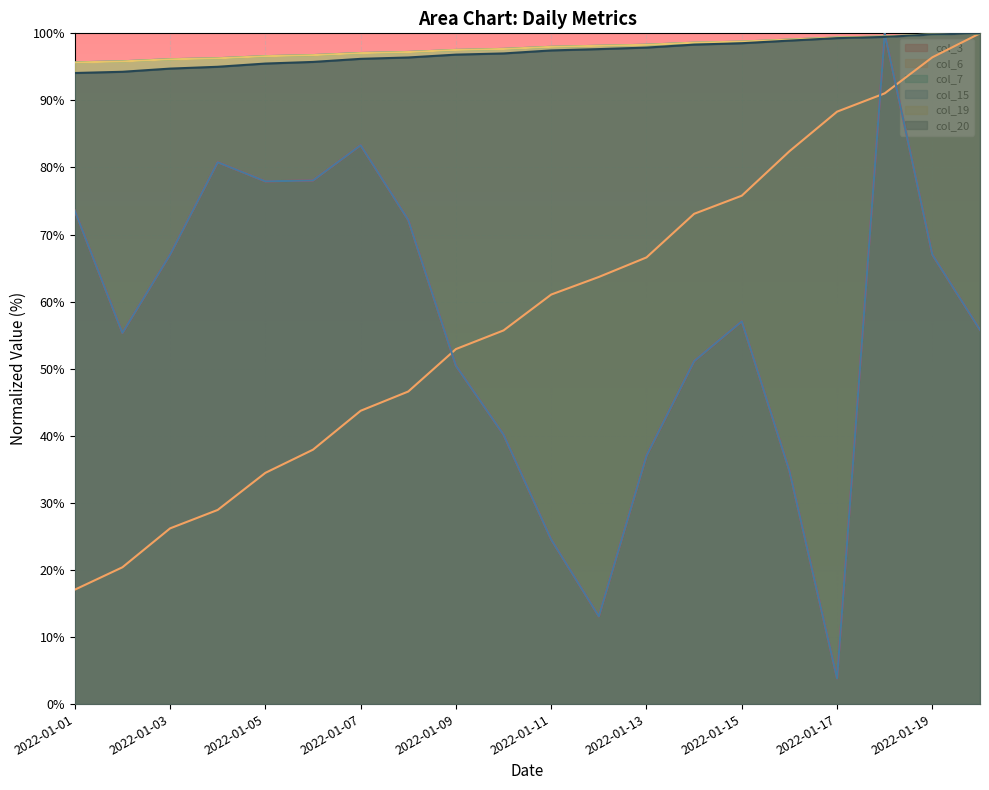

What is the total value across all series at 2022-01-11?

403.6